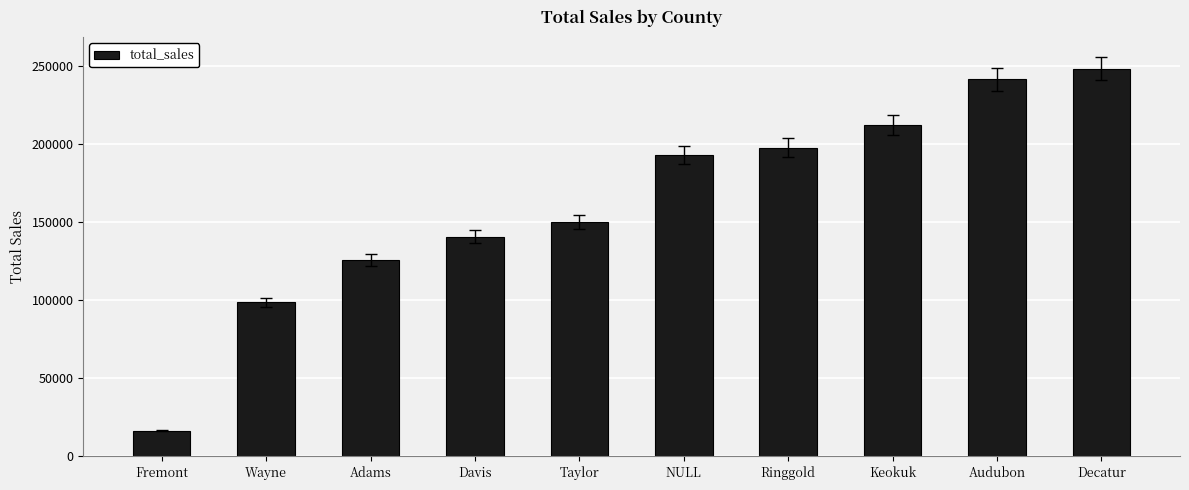

Which category has the lowest value across all series?

Fremont